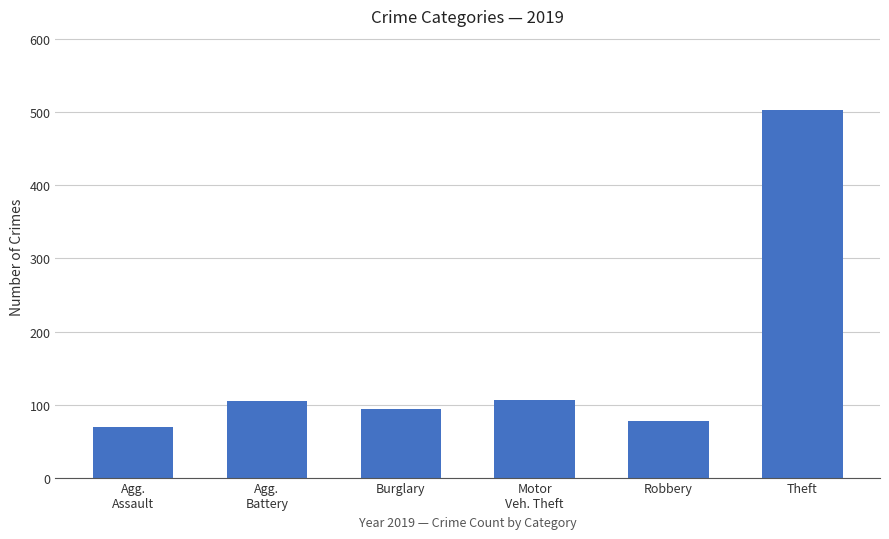

Are the bars horizontal?

No